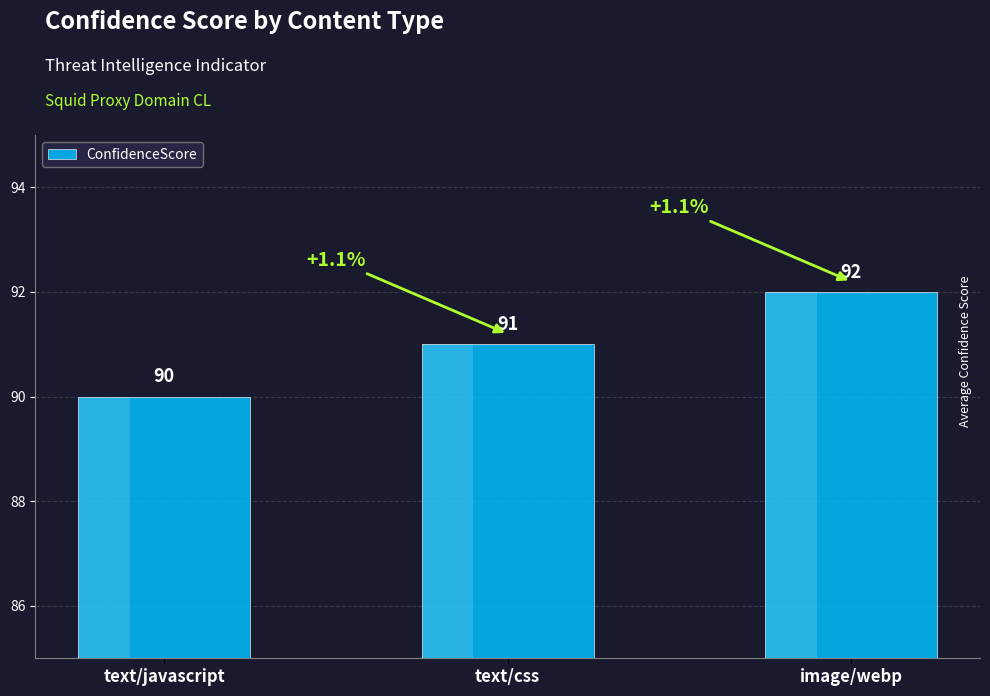

Which category has the lowest value across all series?

text/javascript